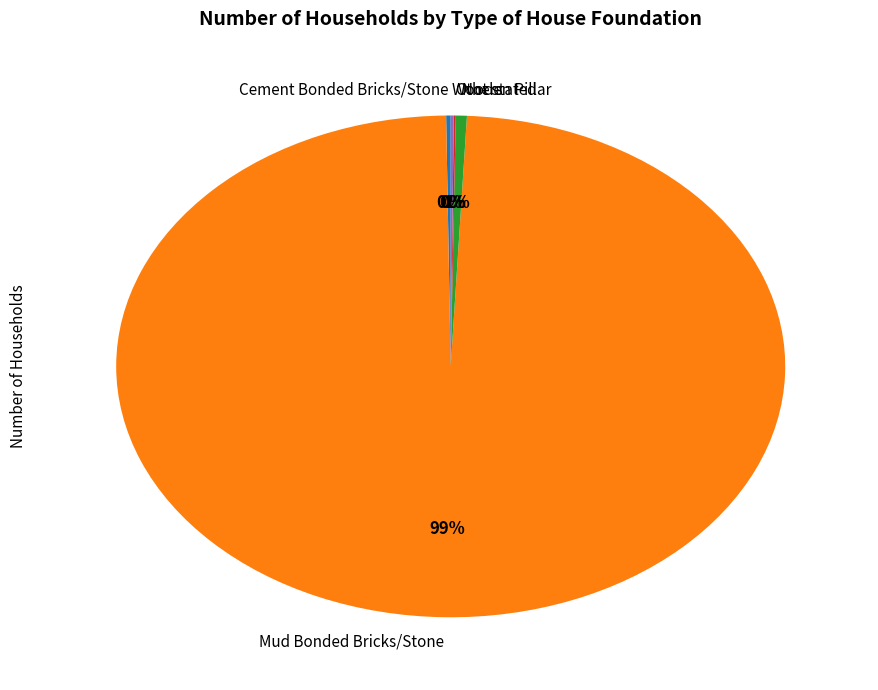

To the nearest percent, what is the average slice percentage?

20%